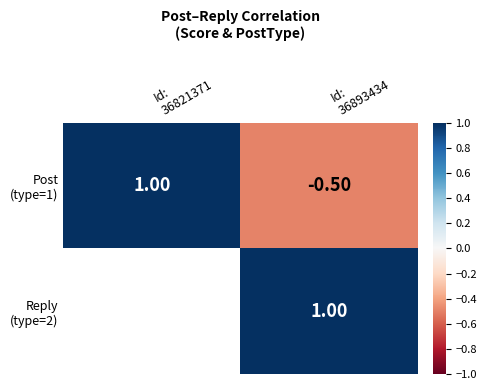

What is the difference between the maximum and minimum values in the Post (type=1) series?

1.5